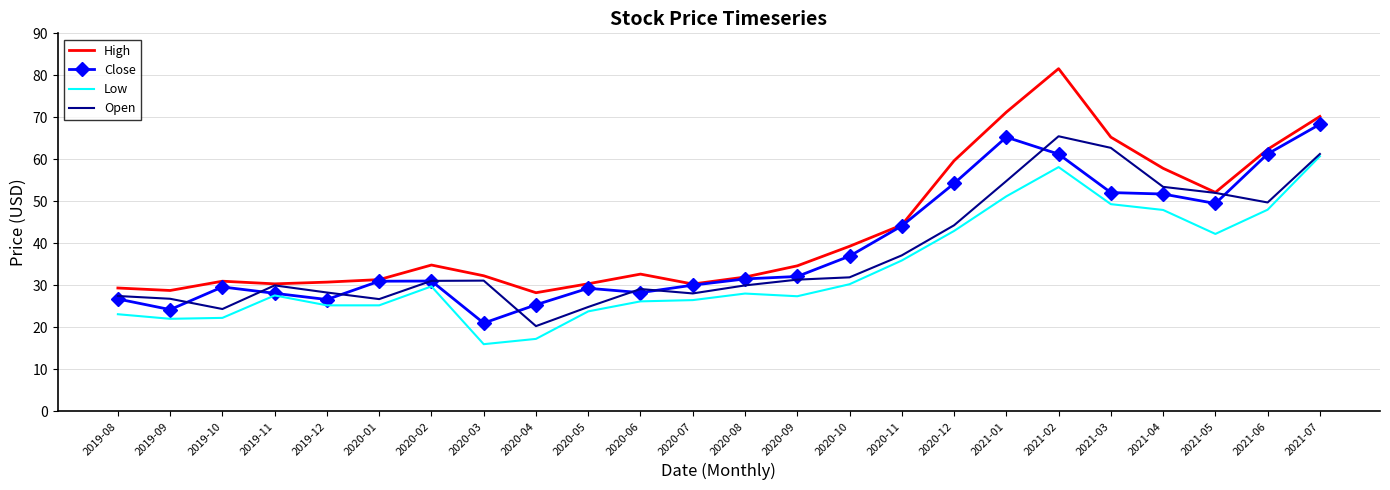

What position from the left is 2020-09?

14